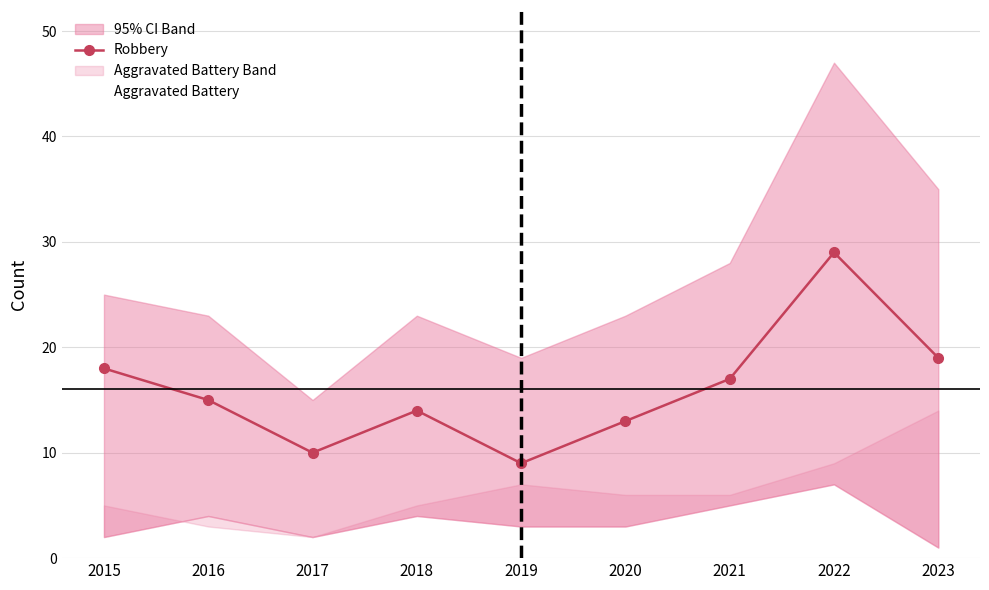

What is the difference between the maximum and minimum values in the Aggravated Battery series?

12